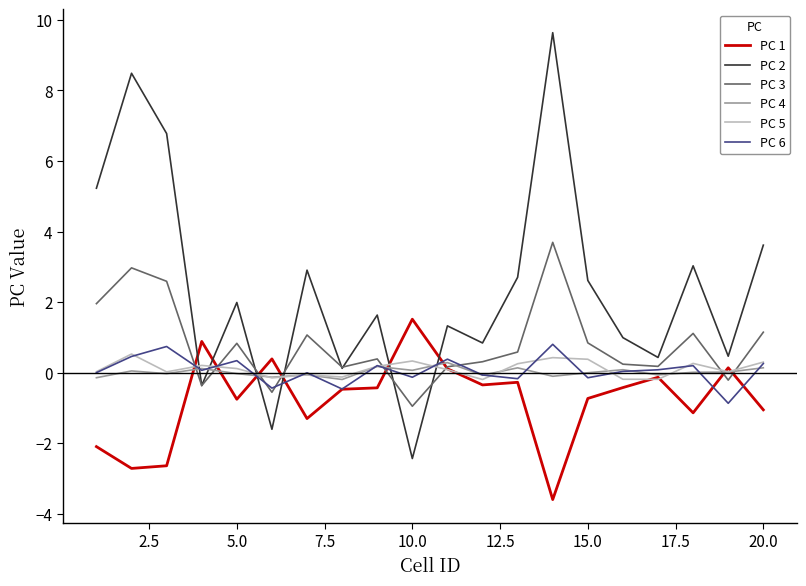

Which series has the largest total across all categories?

PC 2